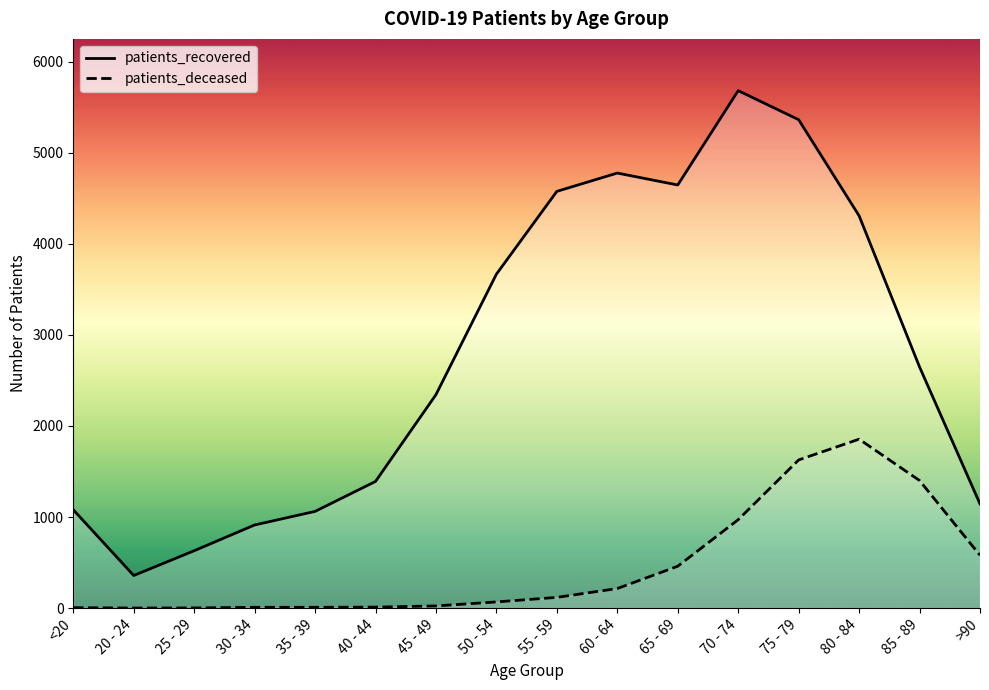

Rank the series at 55 - 59 from highest to lowest value.

patients_recovered, patients_deceased